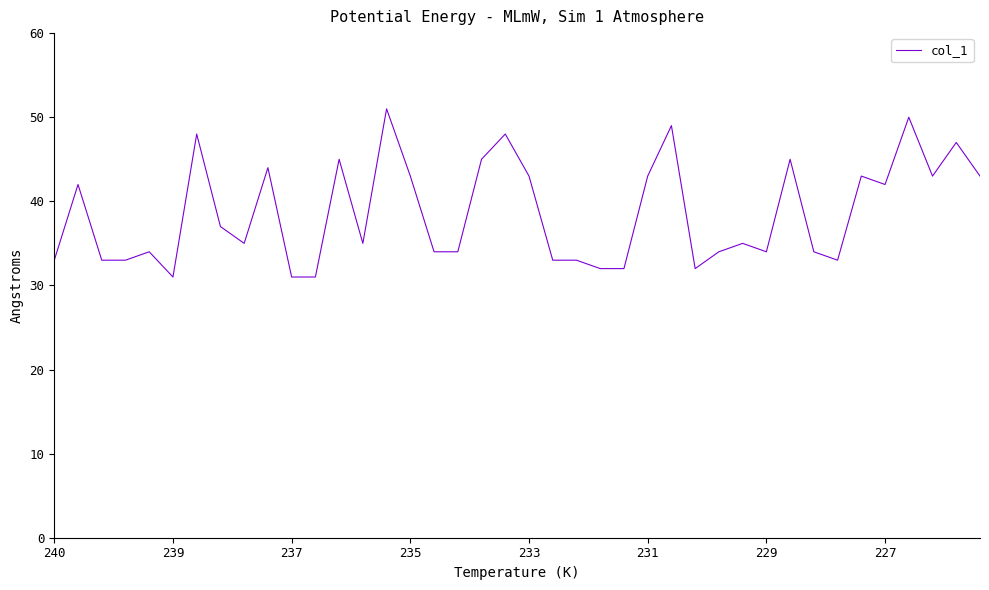

What is the greatest value displayed?

51